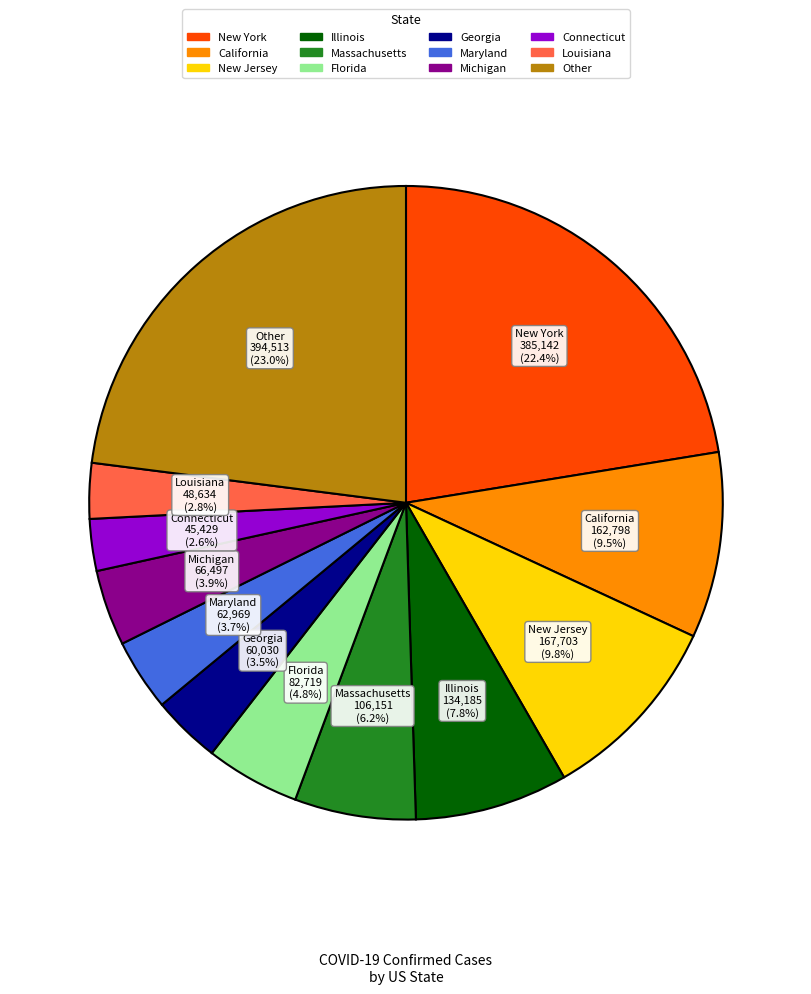

Is there any slice that represents more than half of the pie?

No